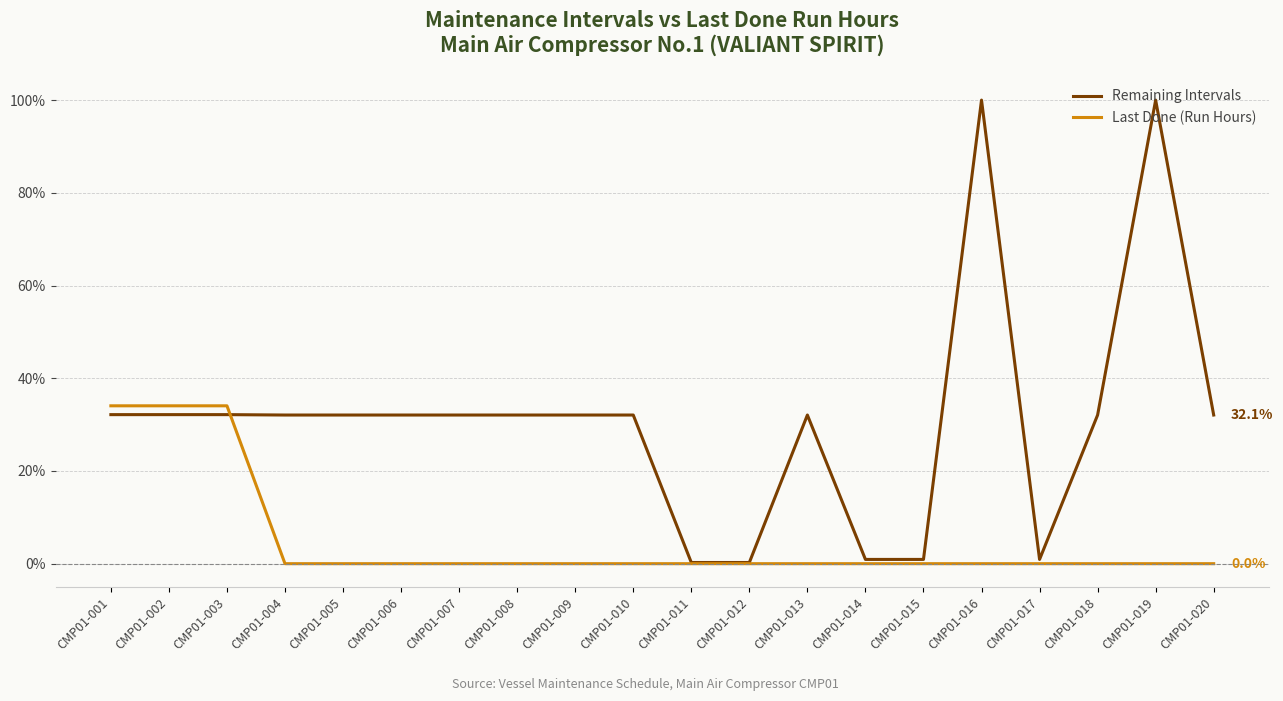

What is the maximum value for Last Done (Run Hours)?

34.1